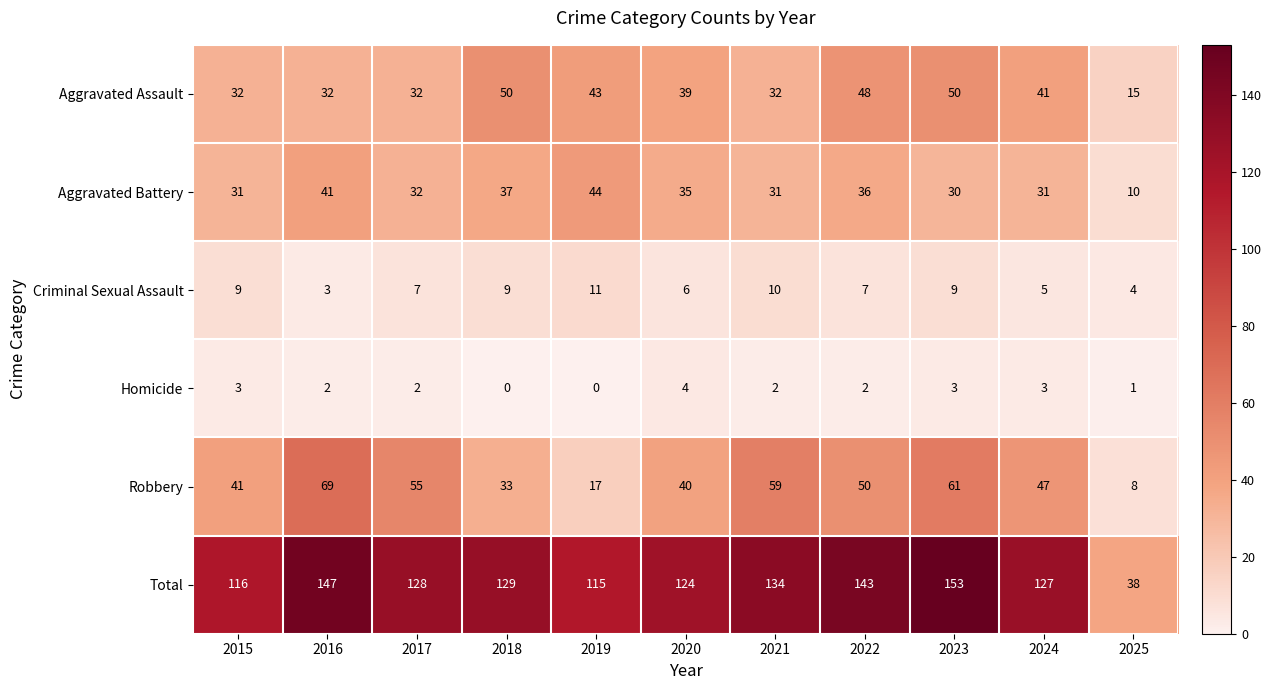

What is the average value of the Aggravated Battery series?

33